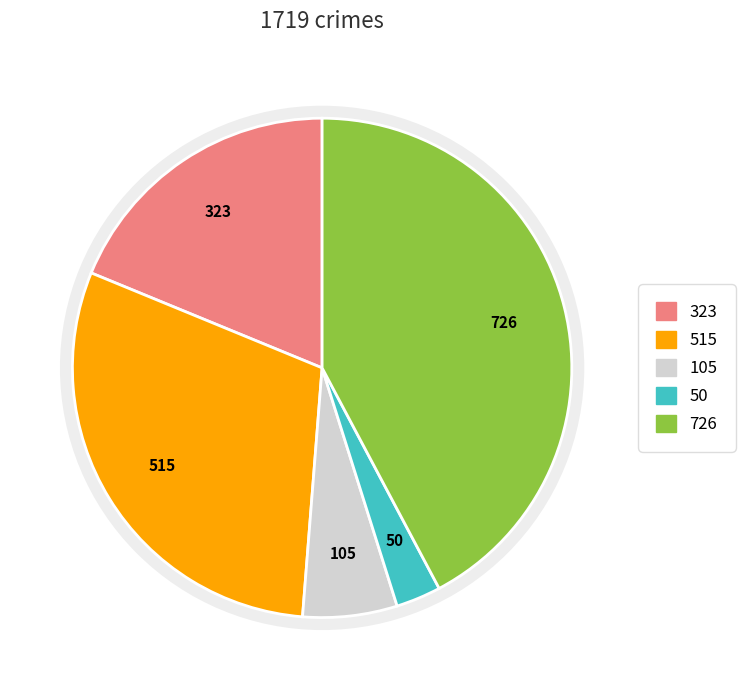

Combined, what portion of the pie is Homicide and Aggravated Assault?

21.7%